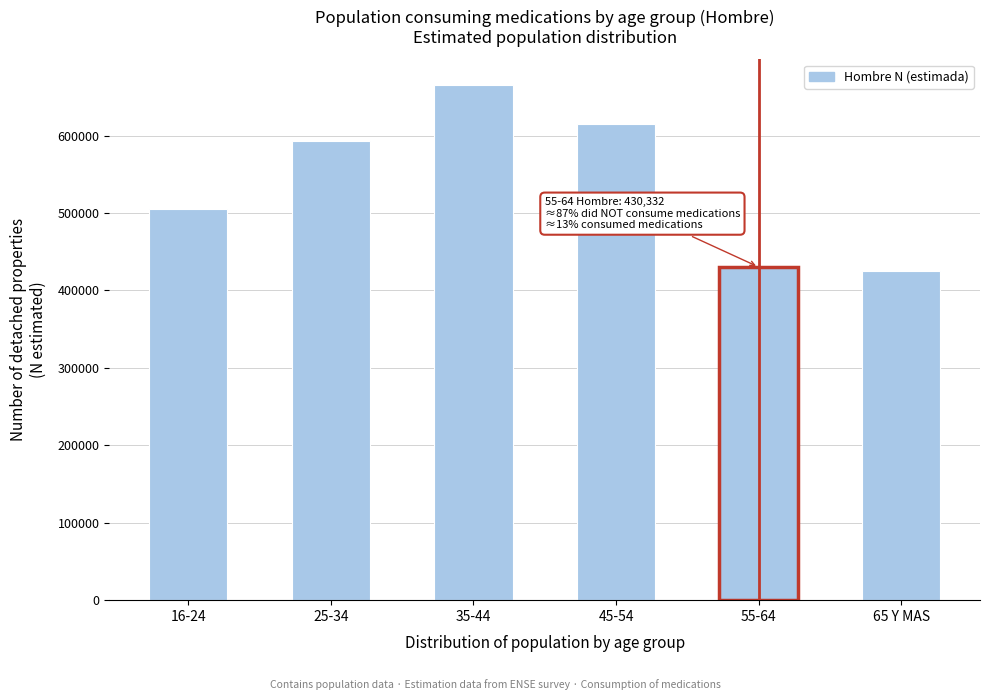

Reading right to left, what are all the values shown in this chart?

65 Y MAS=424648	55-64=430332	45-54=615623	35-44=665096	25-34=593529	16-24=504762